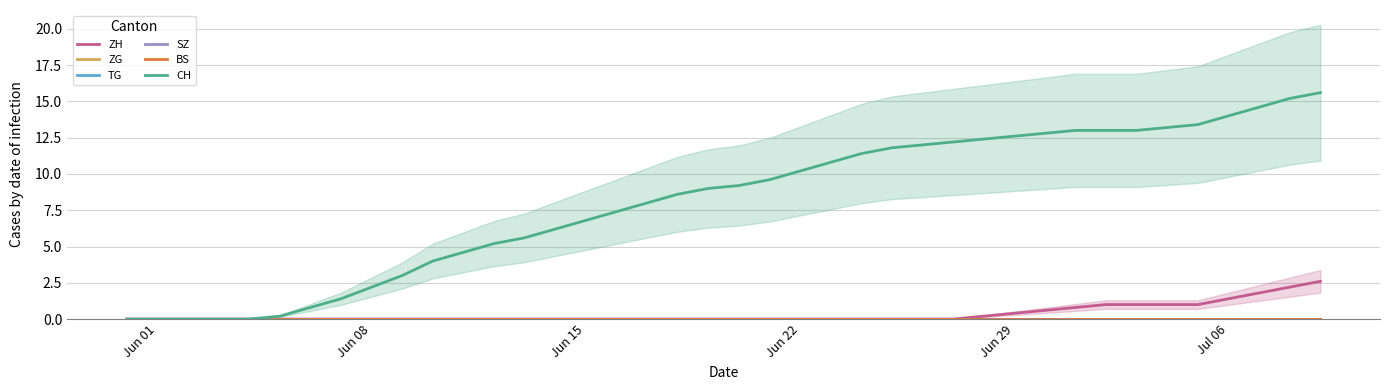

True or false: ZH and TG intersect in this chart.

False